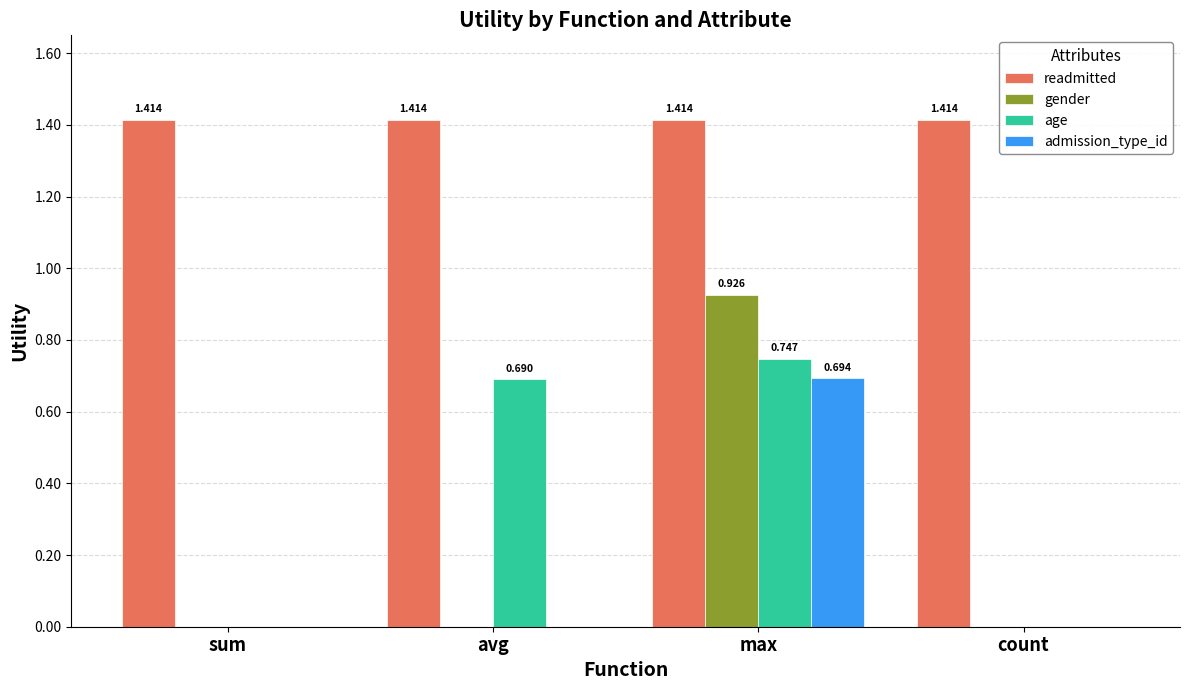

The value of readmitted at max is 0.7. True or false?

False